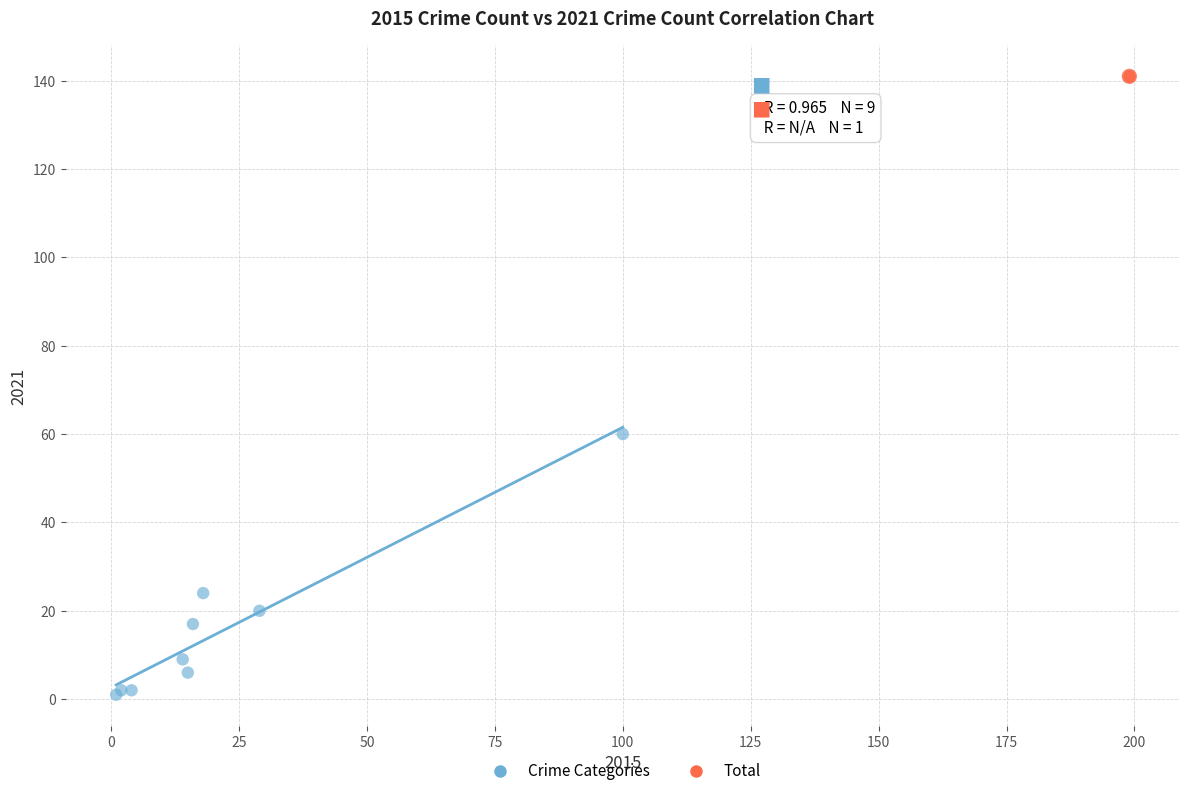

What are all the series names shown in the legend?

Crime Categories, Total